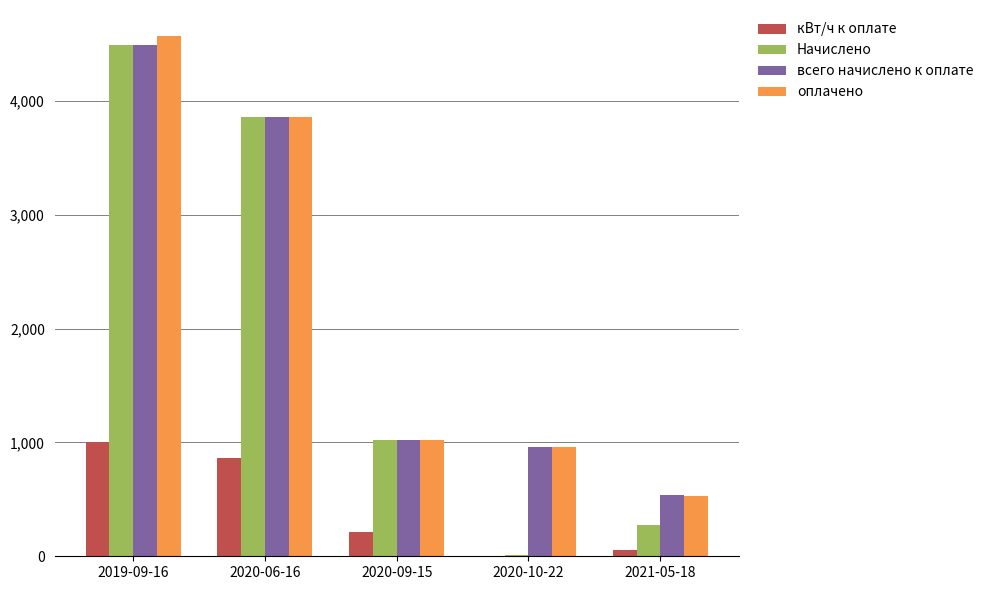

Which category has the highest value in the Начислено series?

2019-09-16